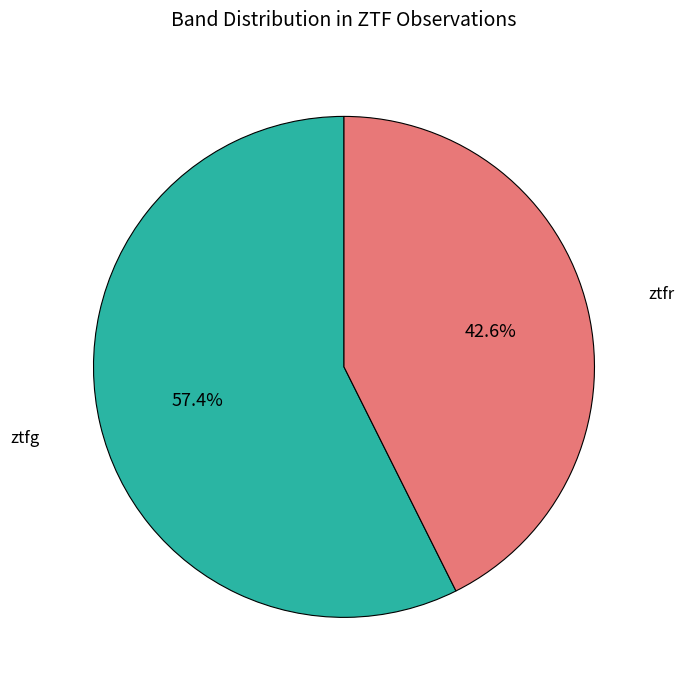

What percentage is NOT represented by ztfg?

42.6%